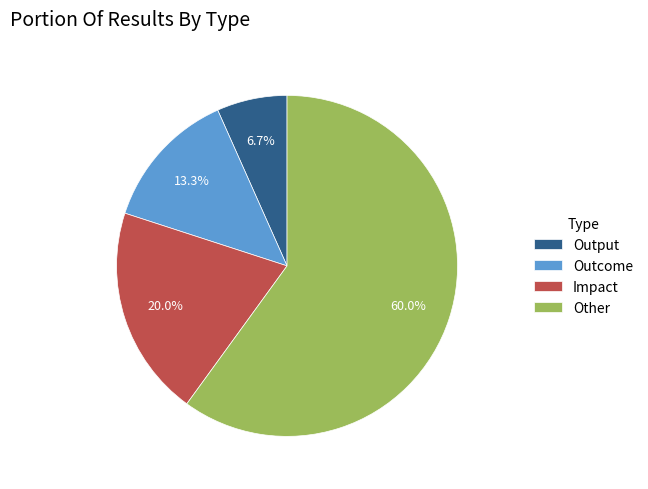

Does Outcome represent more than half of the total?

No